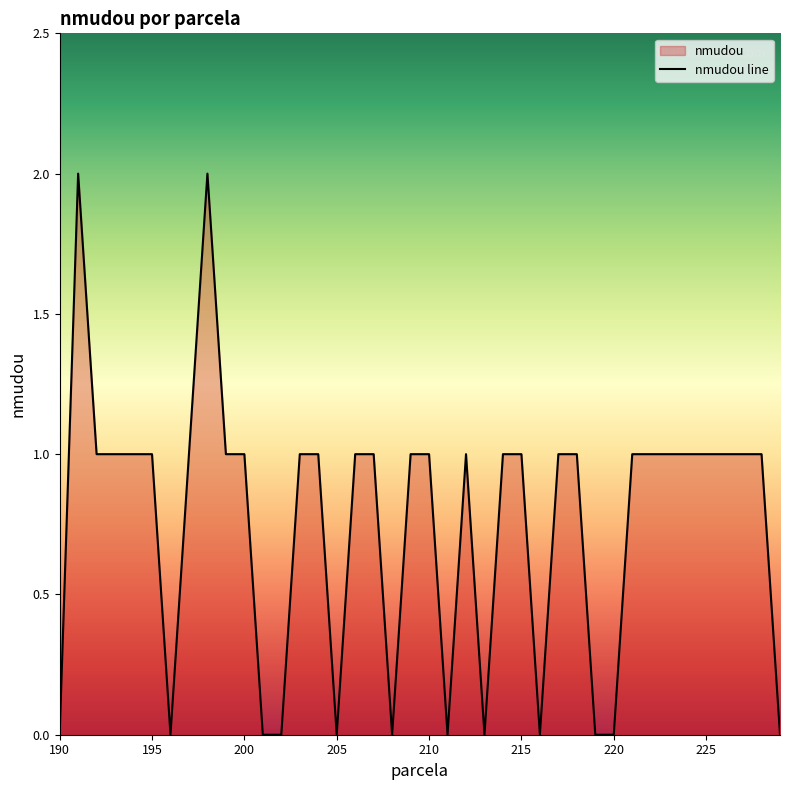

True or false: the data shows 1 at 200.

True